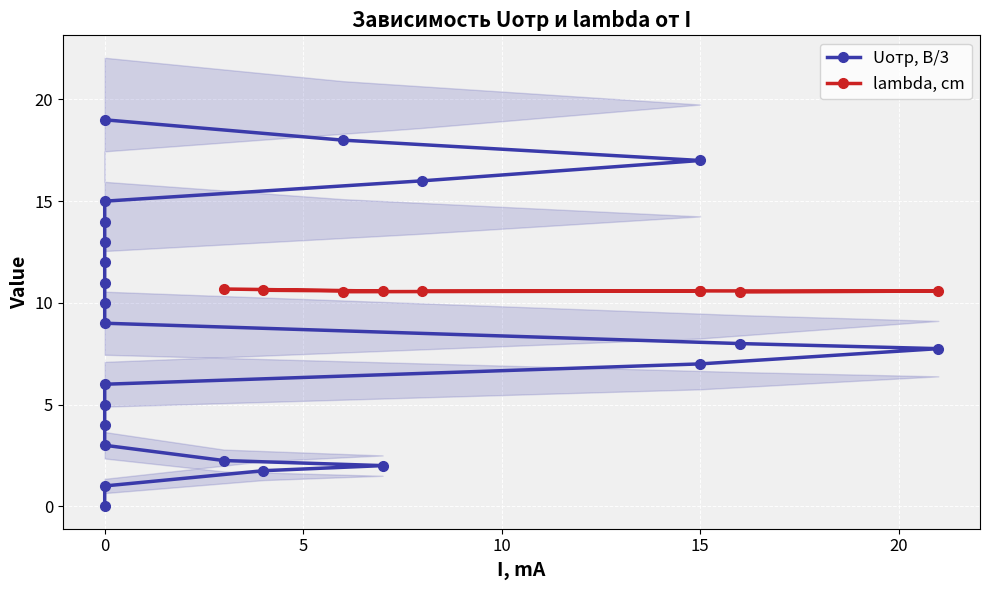

How many lines are shown in the chart?

2